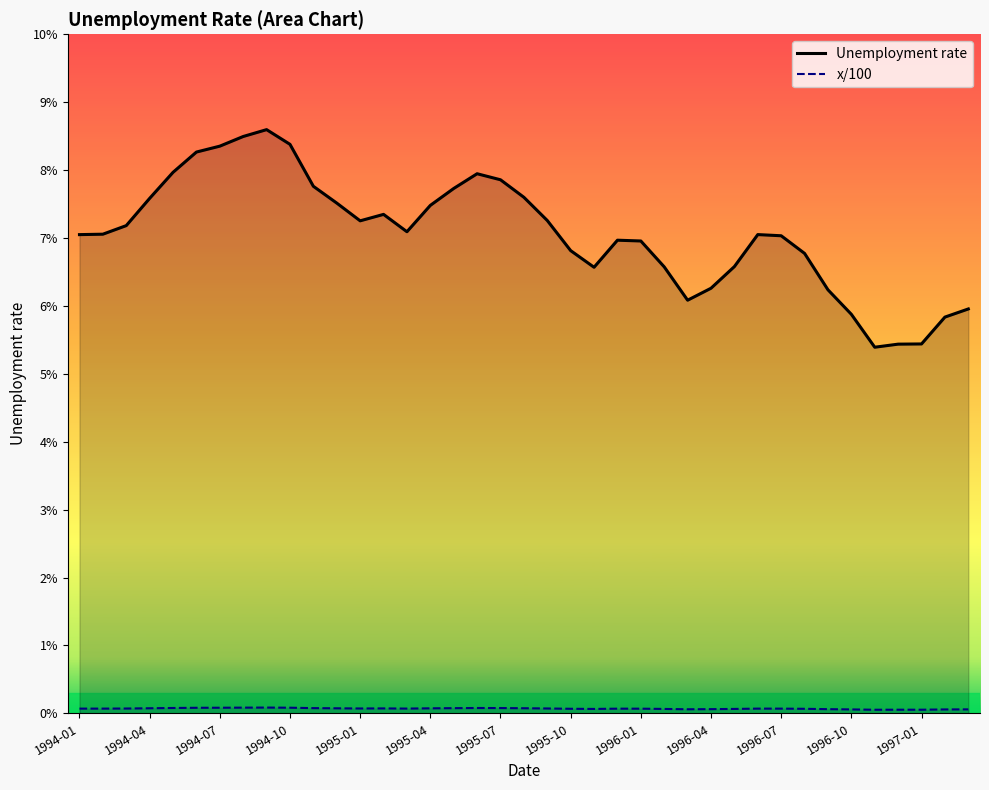

Which series has the largest range (max minus min)?

Unemployment rate